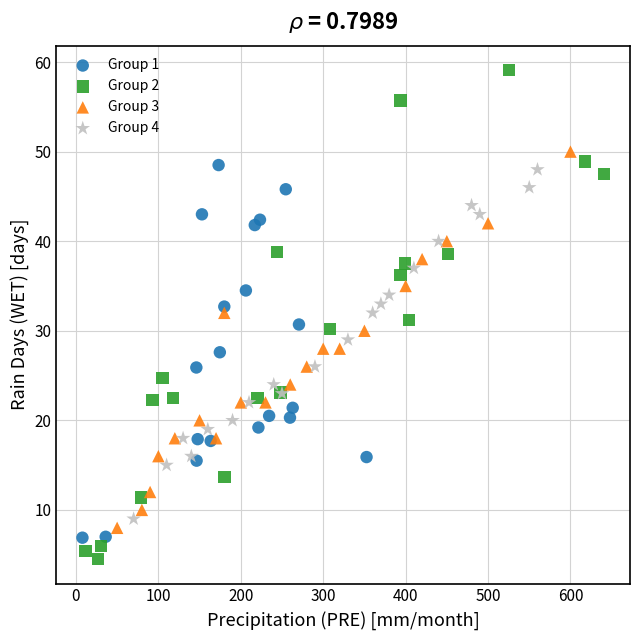

What are all the series names shown in the legend?

Group 1, Group 2, Group 3, Group 4